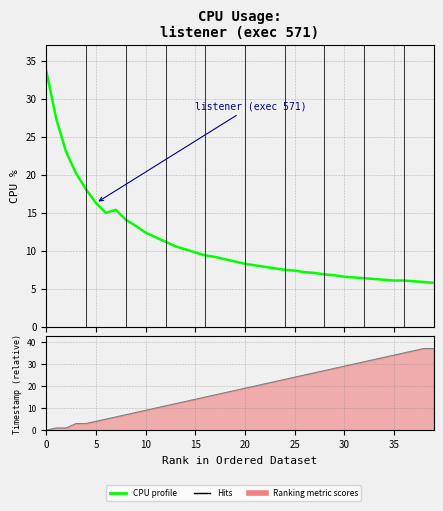

Is it true that the value at 23 is 7.7?

True